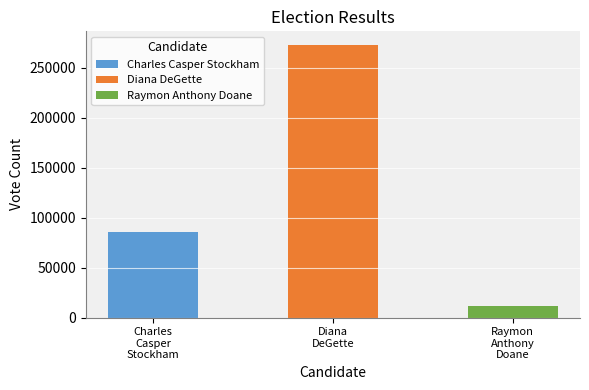

Which has a higher value, Raymon
Anthony
Doane or Charles
Casper
Stockham?

Charles
Casper
Stockham